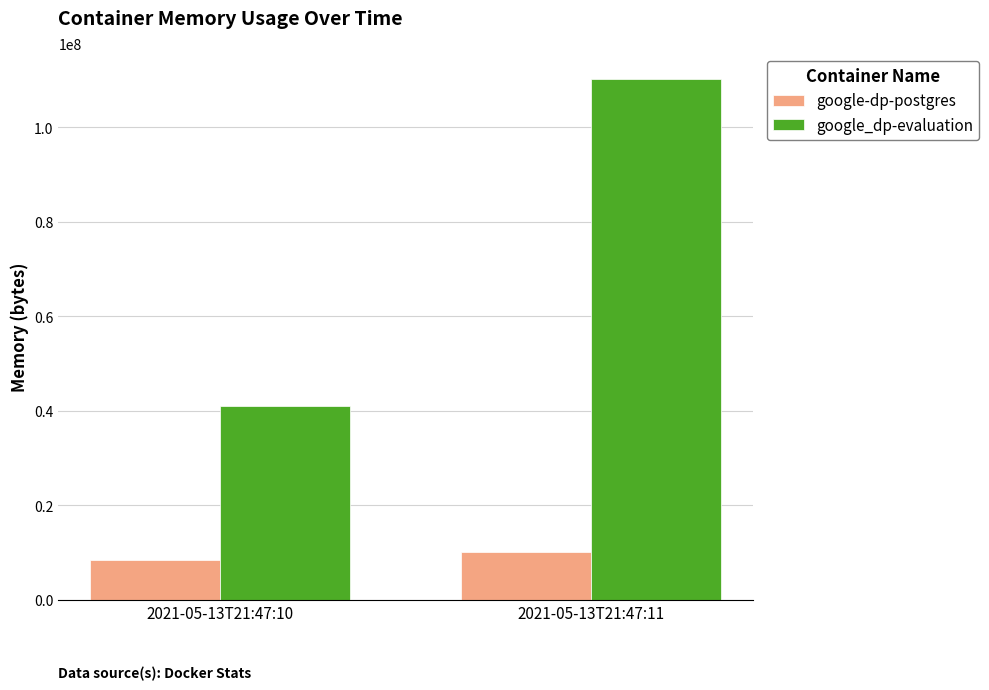

What is the sum of the google-dp-postgres values at 2021-05-13T21:47:11 and 2021-05-13T21:47:10?

18628608